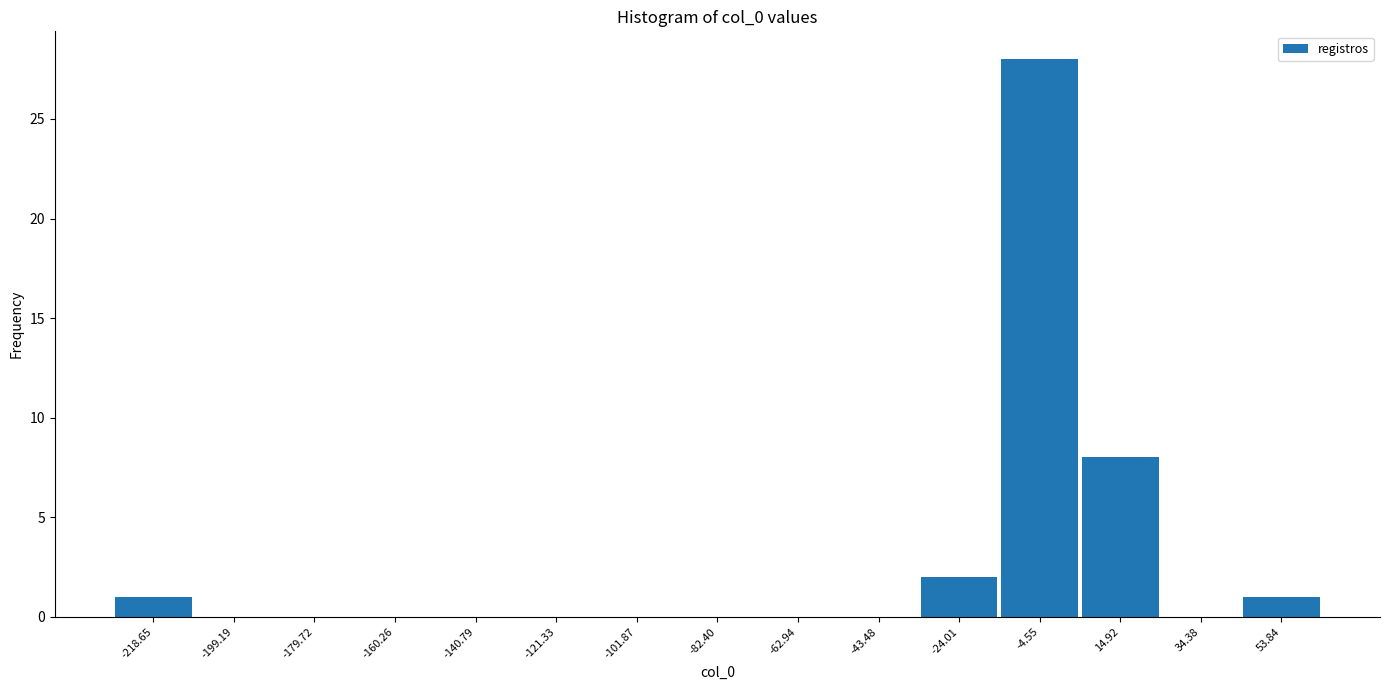

Reading left to right, transcribe this chart: for each bar, give the range it covers on the x-axis and its height. Neither the bar edges nor the heights are printed on the chart, so give them approximately, as read against the axes.

-228 to -208: 1
-208 to -190: 0
-190 to -170: 0
-170 to -150: 0
-150 to -132: 0
-132 to -112: 0
-112 to -92: 0
-92 to -72: 0
-72 to -54: 0
-54 to -34: 0
-34 to -14: 2
-14 to 6: 28
6 to 24: 8
24 to 44: 0
44 to 64: 1